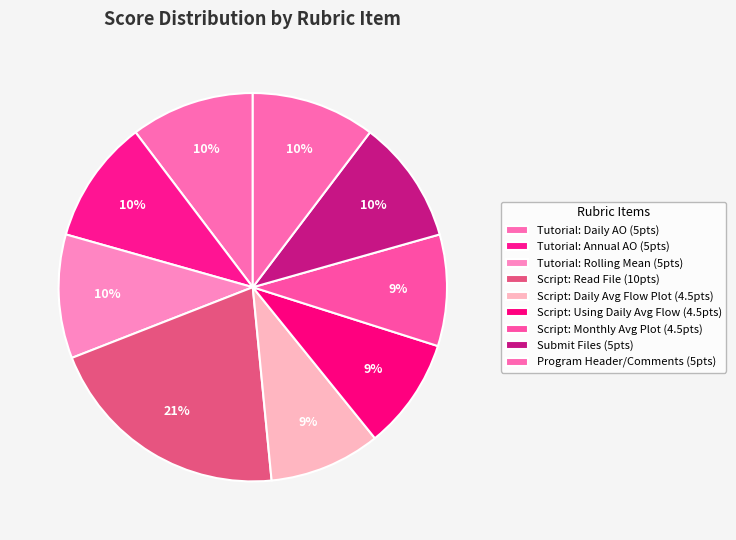

Count the number of slices in the pie.

9